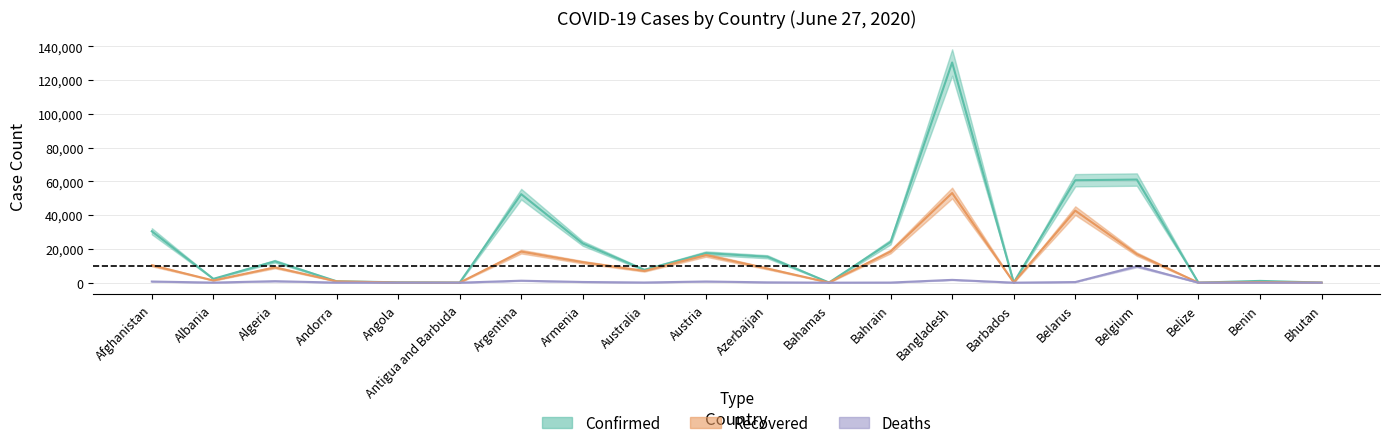

Reading right to left, extract all data points from this chart.

Confirmed: Bhutan=70	Benin=1053	Belize=23	Belgium=61106	Belarus=60713	Barbados=97	Bangladesh=130474	Bahrain=24081	Bahamas=104	Azerbaijan=15369	Austria=17522	Australia=7595	Armenia=23247	Argentina=52457	Antigua and Barbuda=65	Angola=212	Andorra=855	Algeria=12685	Albania=2269	Afghanistan=30451
Recovered: Bhutan=38	Benin=292	Belize=17	Belgium=16918	Belarus=42689	Barbados=85	Bangladesh=53133	Bahrain=18501	Bahamas=84	Azerbaijan=8364	Austria=16348	Australia=6958	Armenia=12149	Argentina=18416	Antigua and Barbuda=22	Angola=81	Andorra=797	Algeria=9066	Albania=1298	Afghanistan=10306
Deaths: Bhutan=0	Benin=14	Belize=2	Belgium=9731	Belarus=373	Barbados=7	Bangladesh=1661	Bahrain=71	Bahamas=11	Azerbaijan=187	Austria=698	Australia=104	Armenia=410	Argentina=1167	Antigua and Barbuda=3	Angola=10	Andorra=52	Algeria=885	Albania=51	Afghanistan=683